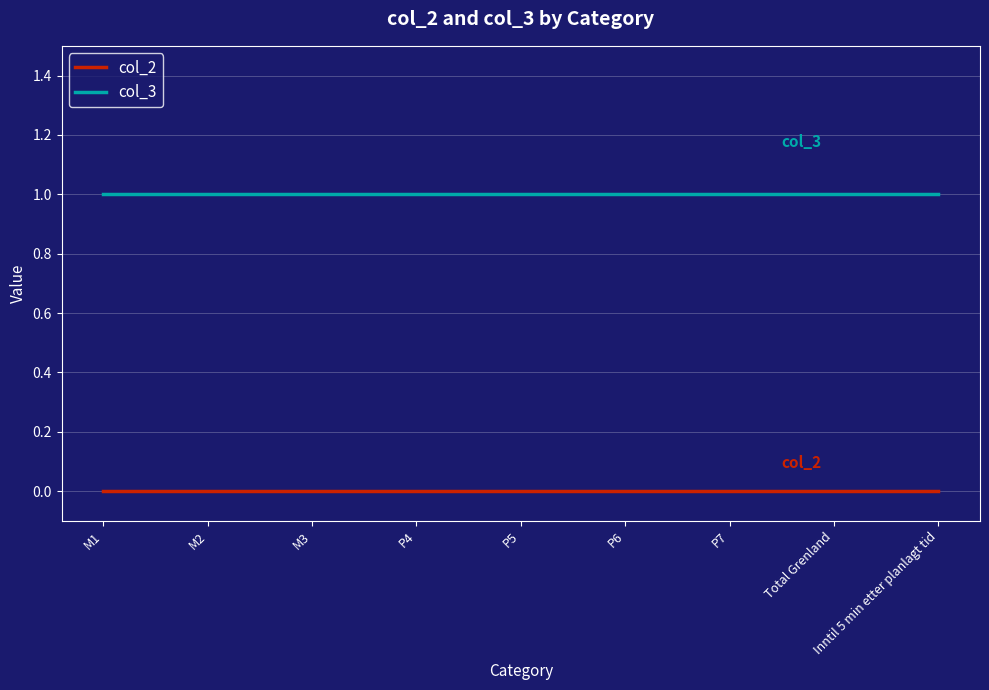

Which series has the largest total across all categories?

col_3